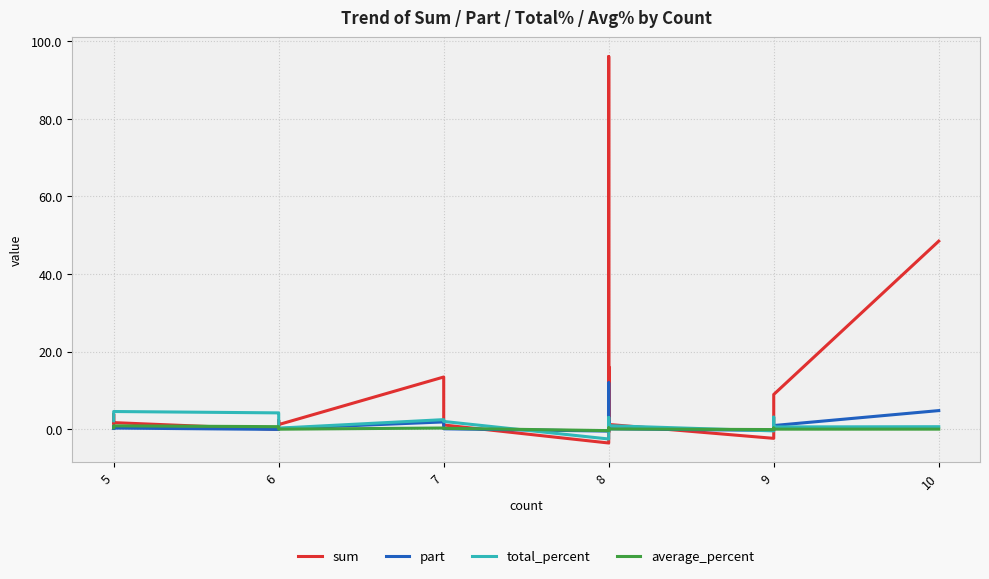

In part, how many points are higher than both neighbors (excluding endpoints)?

5